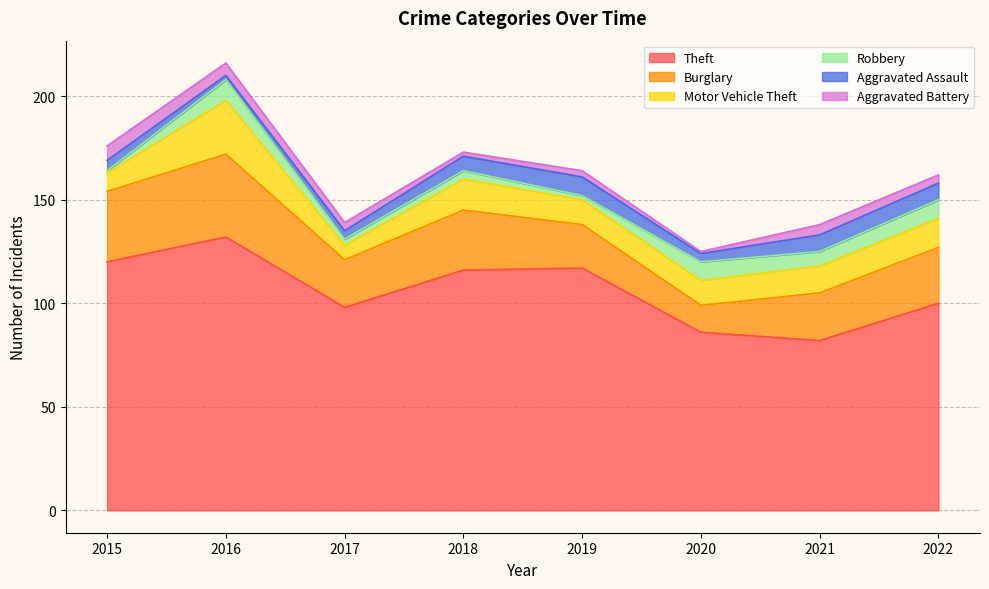

Reading left to right, what are all the values shown in this chart?

Theft: 2015=120	2016=132	2017=98	2018=116	2019=117	2020=86	2021=82	2022=100
Burglary: 2015=34	2016=40	2017=23	2018=29	2019=21	2020=13	2021=23	2022=27
Motor Vehicle Theft: 2015=9	2016=26	2017=7	2018=15	2019=12	2020=12	2021=13	2022=14
Robbery: 2015=1	2016=10	2017=3	2018=4	2019=2	2020=9	2021=7	2022=9
Aggravated Assault: 2015=5	2016=2	2017=4	2018=7	2019=9	2020=4	2021=8	2022=8
Aggravated Battery: 2015=7	2016=6	2017=4	2018=2	2019=3	2020=1	2021=5	2022=4